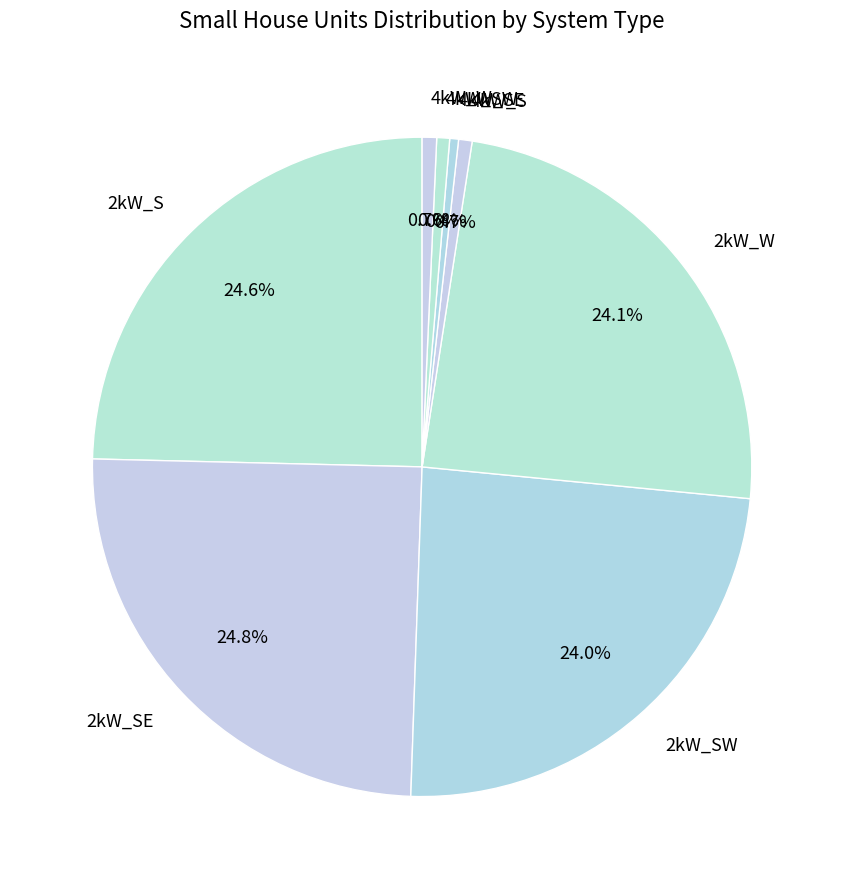

What portion of the pie excludes 4kW_W?

99.3%